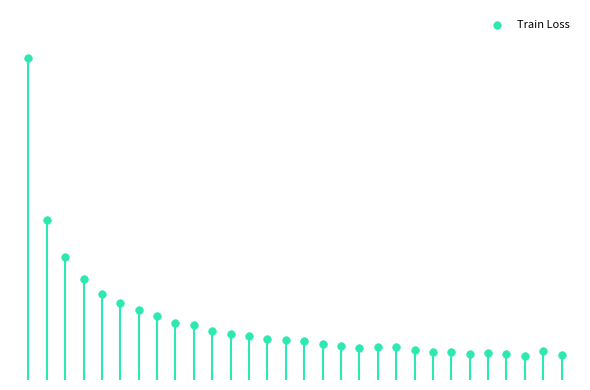

Between 20 and 12, which is larger?

12